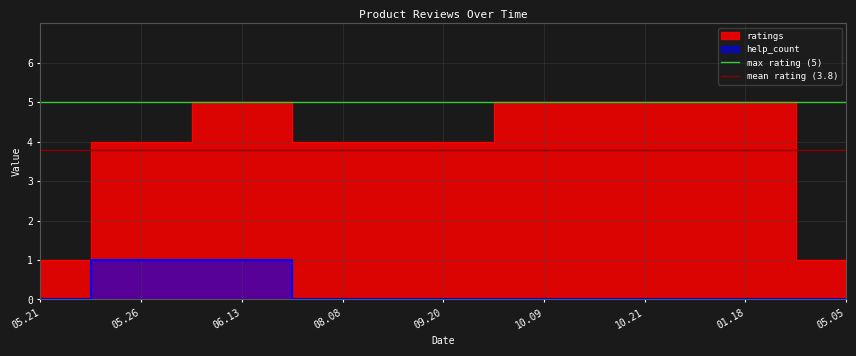

What value does the max rating (5) series have at 05.26?

5.0